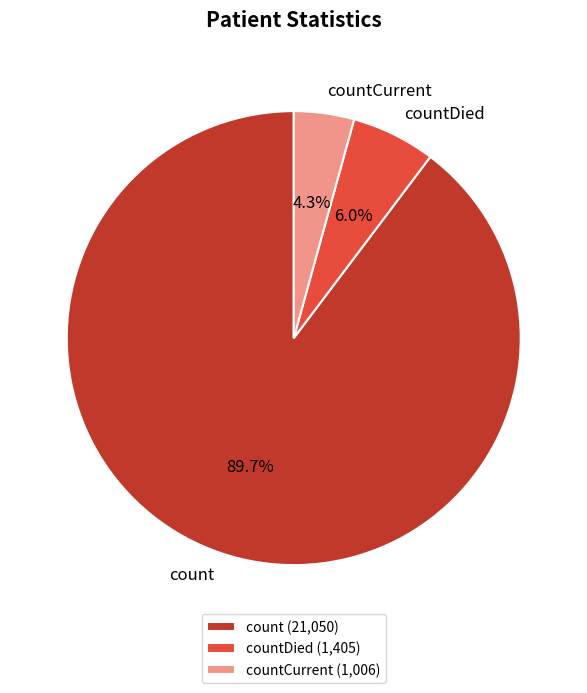

Approximately how many times larger is the value at count compared to countCurrent?

20.9